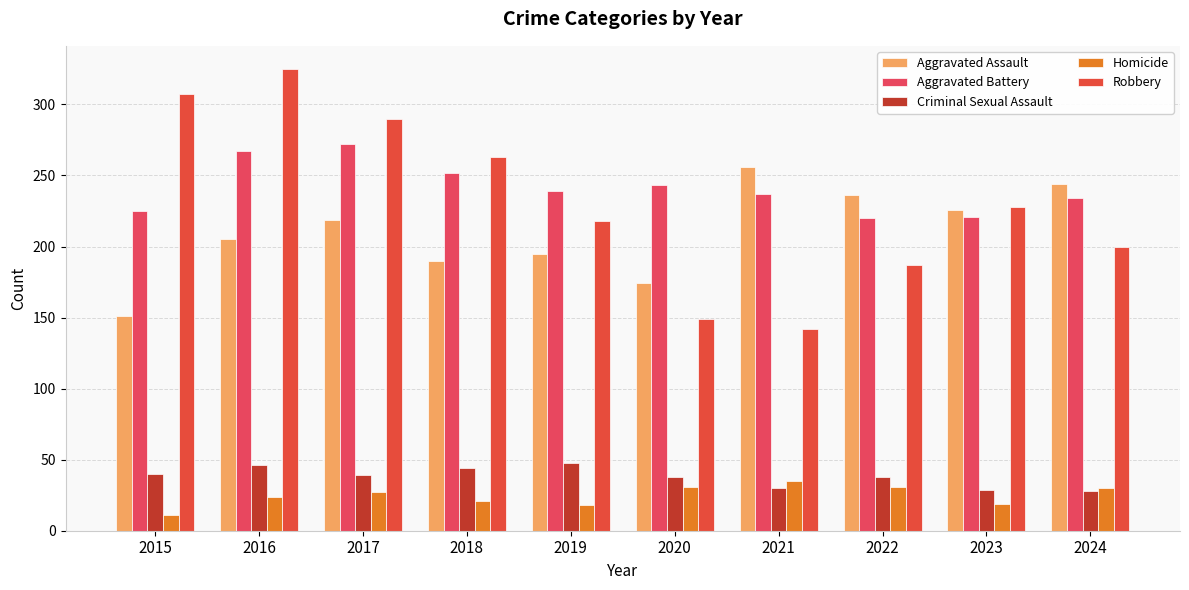

Reading left to right, what are all the values shown in this chart?

Aggravated Assault: 2015=151	2016=205	2017=219	2018=190	2019=195	2020=174	2021=256	2022=236	2023=226	2024=244
Aggravated Battery: 2015=225	2016=267	2017=272	2018=252	2019=239	2020=243	2021=237	2022=220	2023=221	2024=234
Criminal Sexual Assault: 2015=40	2016=46	2017=39	2018=44	2019=48	2020=38	2021=30	2022=38	2023=29	2024=28
Homicide: 2015=11	2016=24	2017=27	2018=21	2019=18	2020=31	2021=35	2022=31	2023=19	2024=30
Robbery: 2015=307	2016=325	2017=290	2018=263	2019=218	2020=149	2021=142	2022=187	2023=228	2024=200